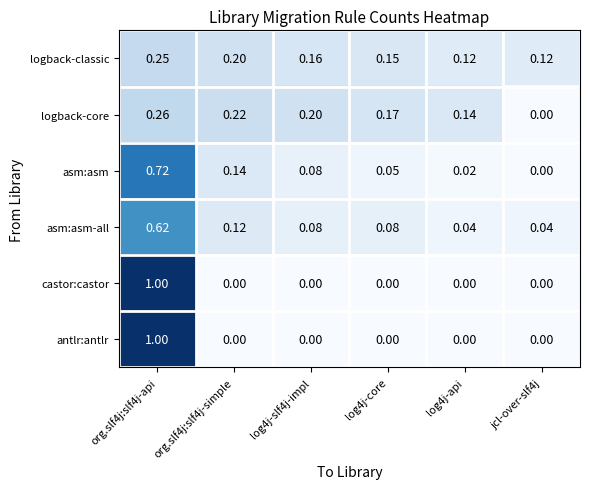

Between log4j-api and jcl-over-slf4j, which series saw the biggest shift?

logback-core